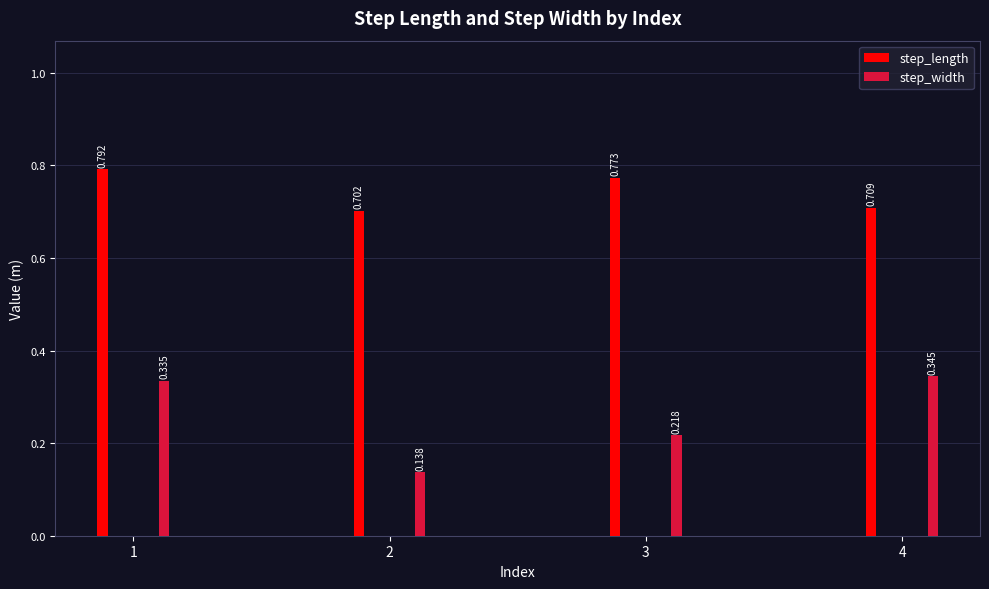

What is the difference between the highest and lowest values at 4?

0.4